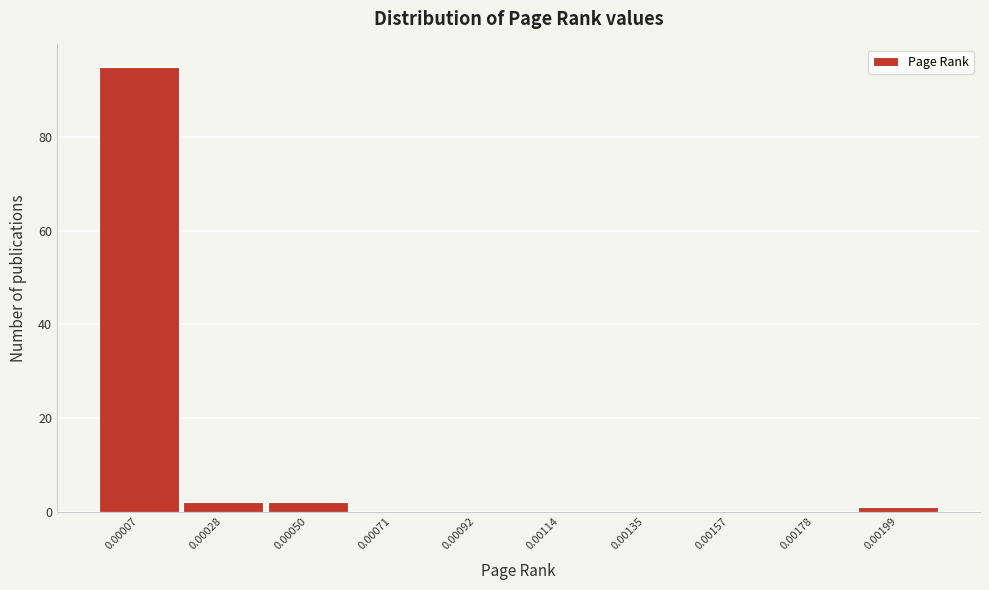

Reading left to right, extract all data points from this chart.

0.00007=95	0.00028=2	0.00050=2	0.00071=0	0.00092=0	0.00114=0	0.00135=0	0.00157=0	0.00178=0	0.00199=1